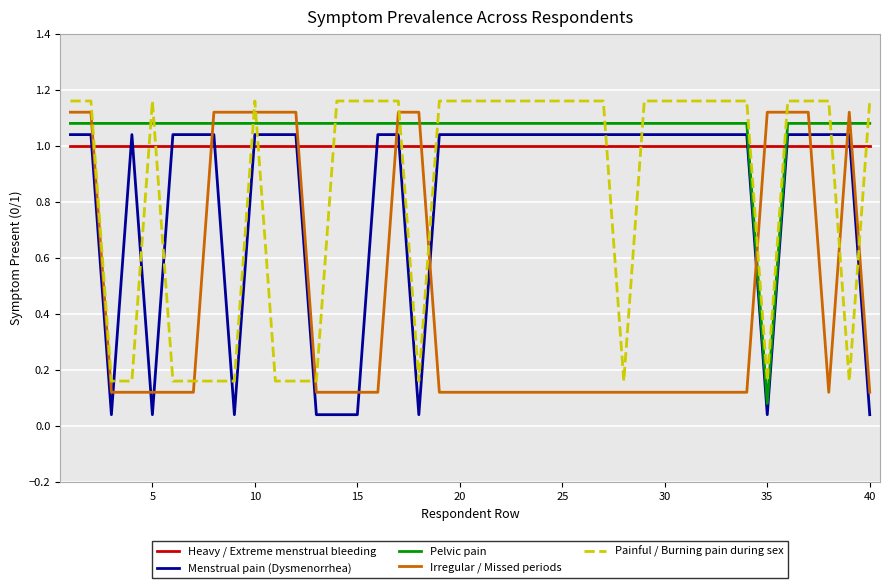

What is the difference between the second highest and minimum values in the Painful / Burning pain during sex series?

1.0